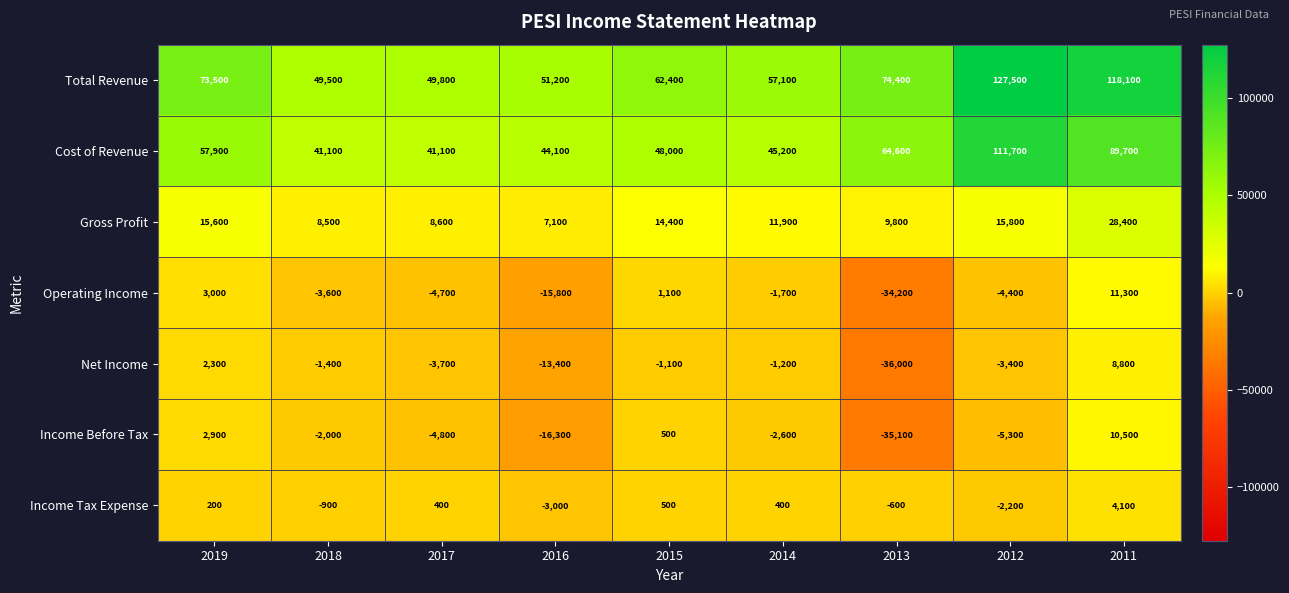

How many positive values does the Operating Income series have?

3